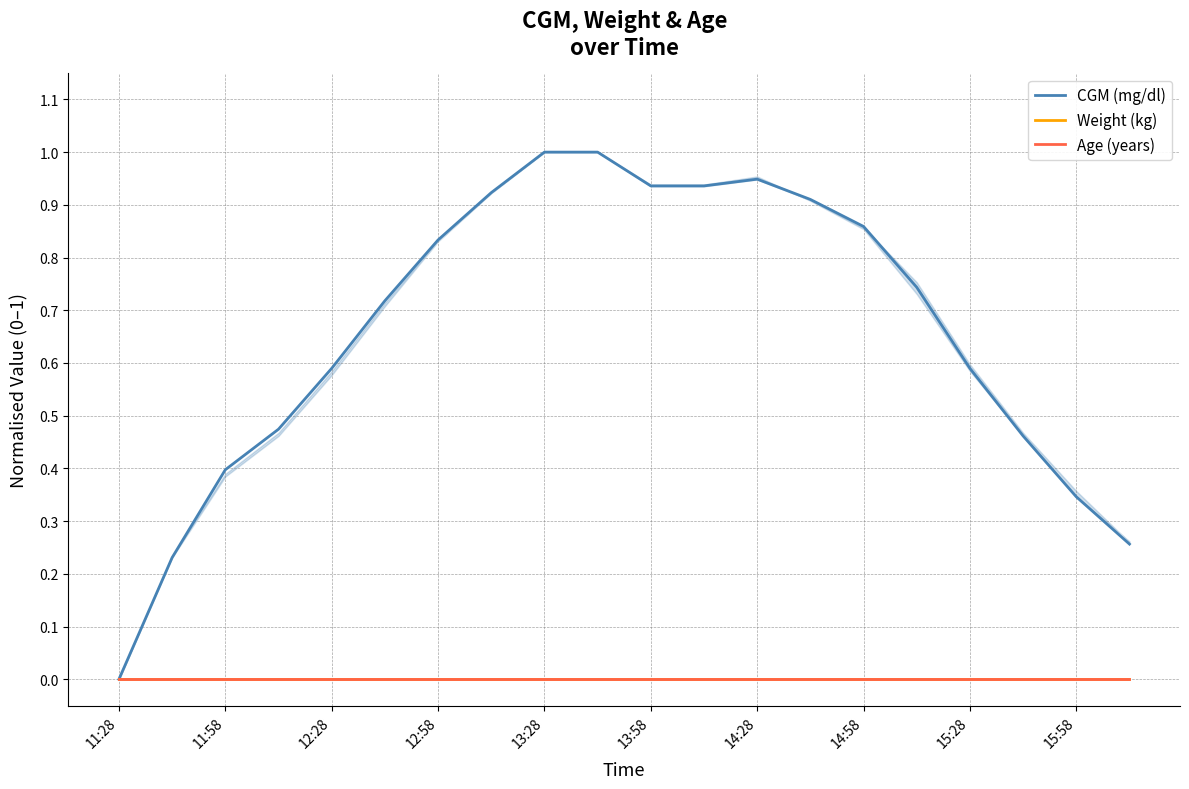

How many interior local peaks does the CGM (mg/dl) series have?

1